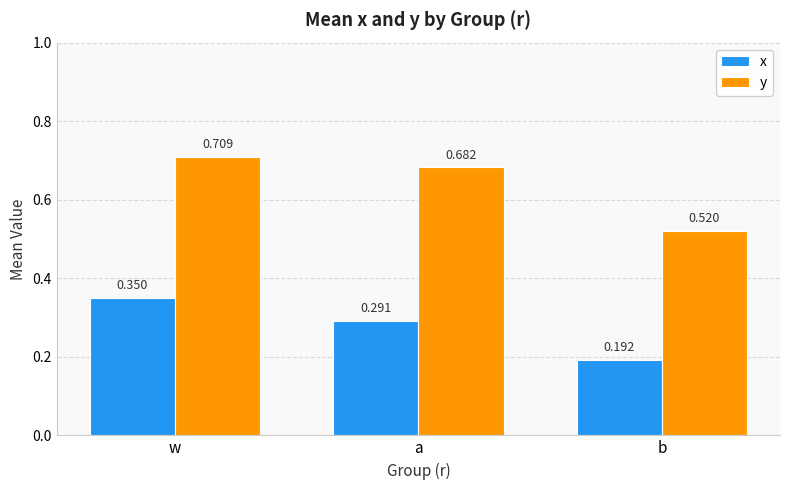

Which label corresponds to the smallest value in the chart?

b